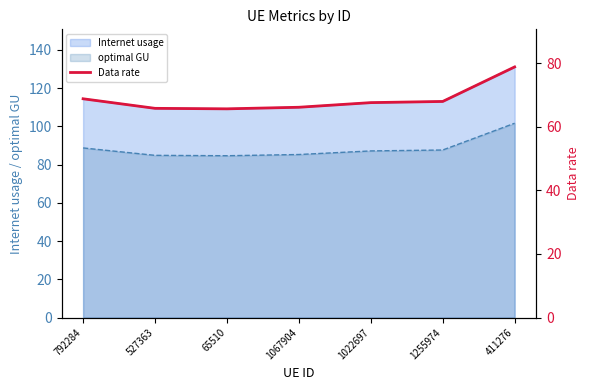

What is the label of the 3rd point from the left?

65510